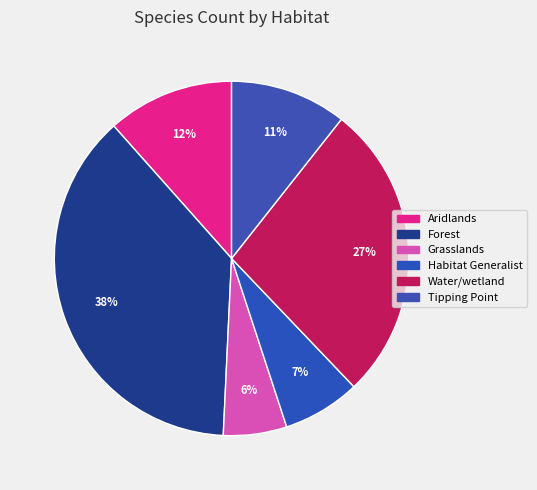

Which slice is the largest?

Forest